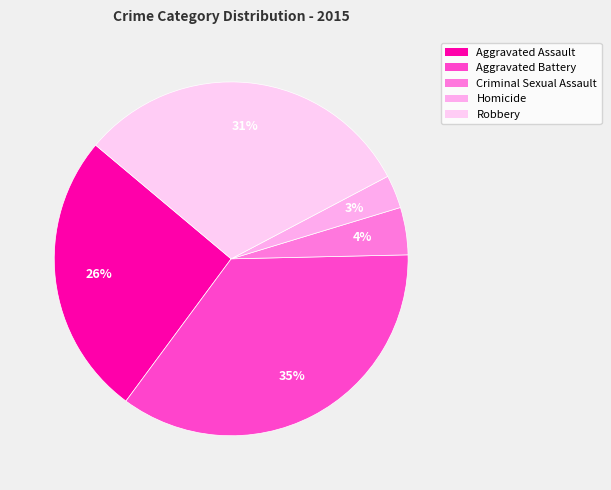

Count the number of slices in the pie.

5